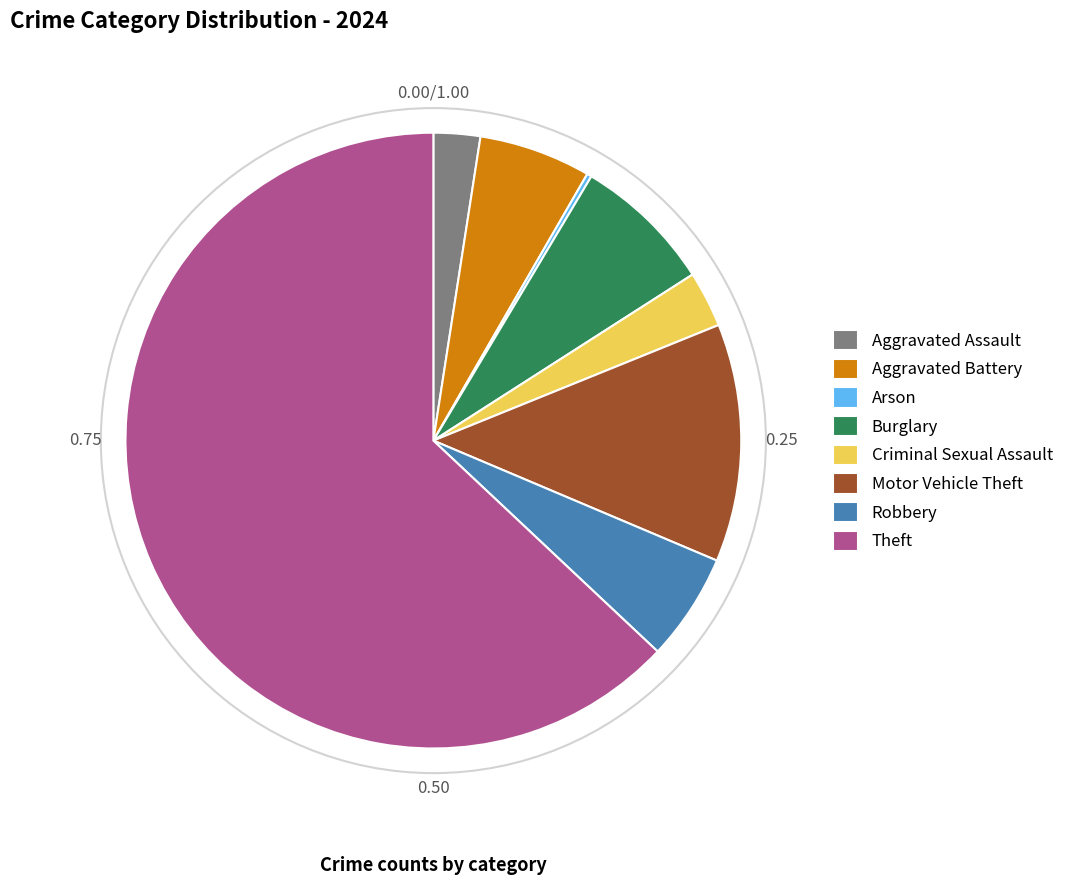

What is the largest slice in the pie chart?

Theft